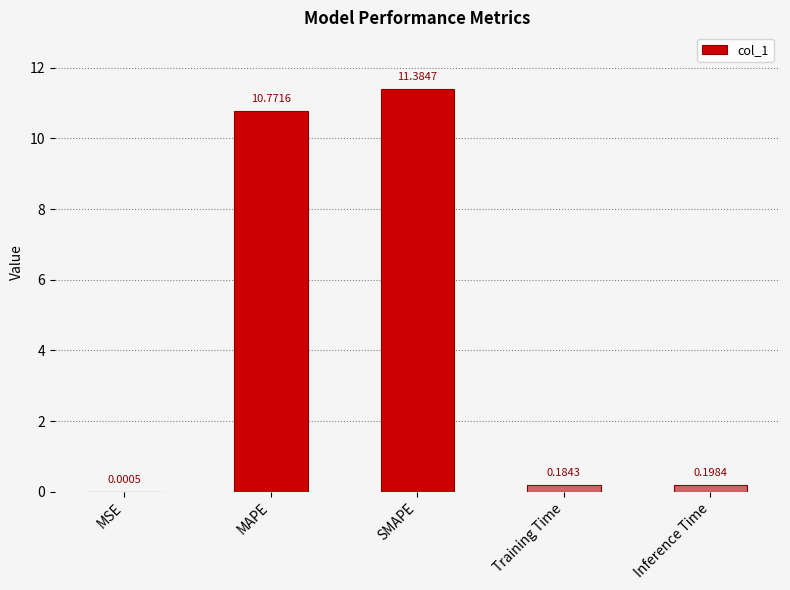

Between SMAPE and Training Time, which is larger?

SMAPE